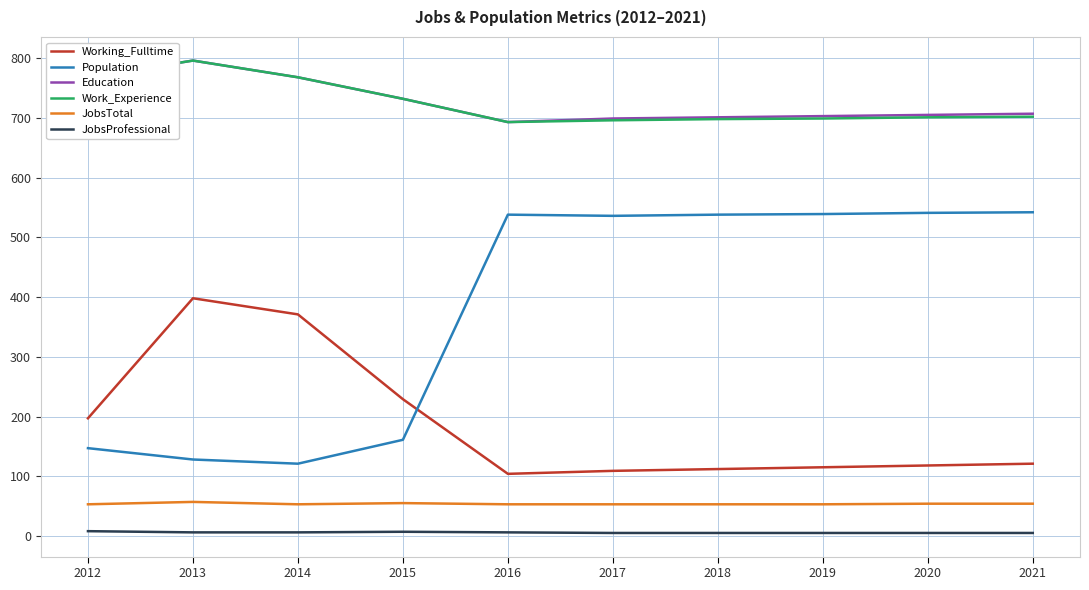

Is it true that JobsTotal equals 84 at 2016?

False